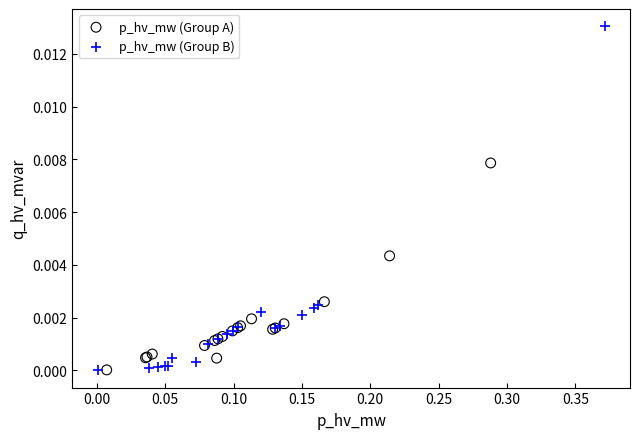

Which series contains the highest Y value?

p_hv_mw (Group B)